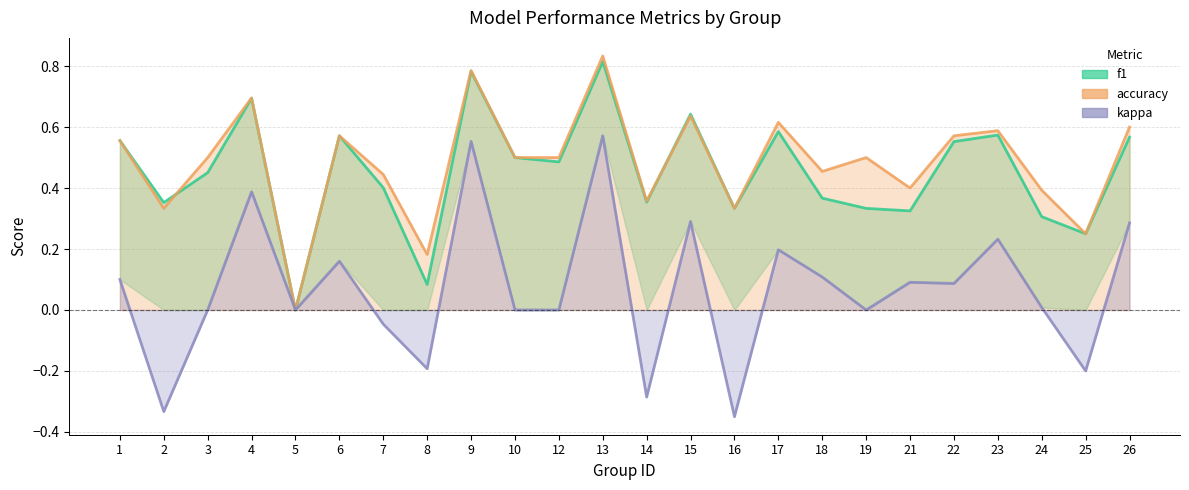

Reading right to left, what are all the values shown in this chart?

f1: 0.6	0.2	0.3	0.6	0.6	0.3	0.3	0.4	0.6	0.3	0.6	0.4	0.8	0.5	0.5	0.8	0.1	0.4	0.6	0.0	0.7	0.5	0.4	0.6
accuracy: 0.6	0.2	0.4	0.6	0.6	0.4	0.5	0.5	0.6	0.3	0.6	0.4	0.8	0.5	0.5	0.8	0.2	0.4	0.6	0.0	0.7	0.5	0.3	0.6
kappa: 0.3	-0.2	0.0	0.2	0.1	0.1	0.0	0.1	0.2	-0.3	0.3	-0.3	0.6	0.0	0.0	0.6	-0.2	-0.0	0.2	0.0	0.4	0.0	-0.3	0.1